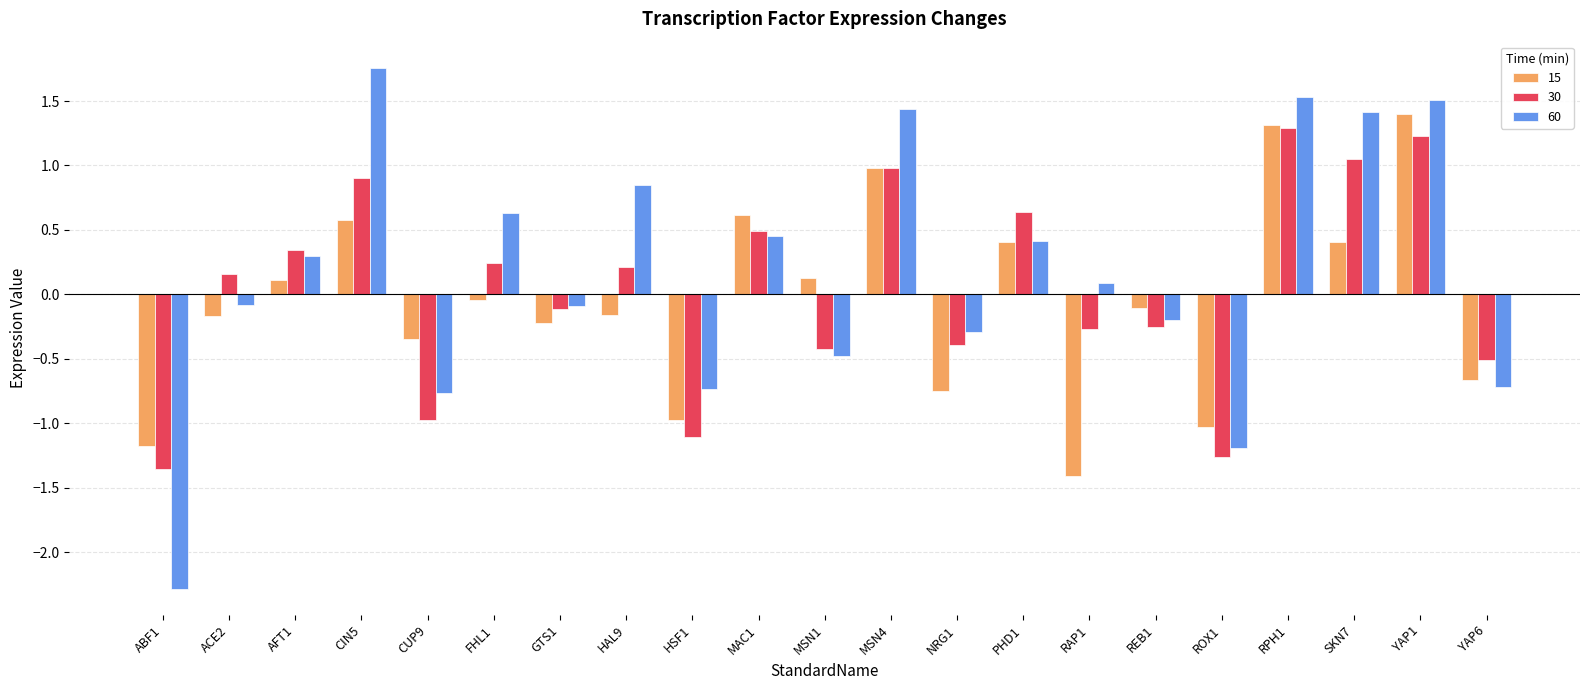

What value does the 60 series have at CIN5?

1.8